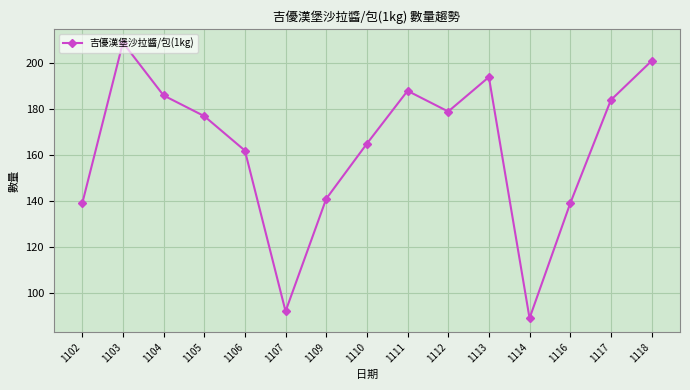

Between 1106 and 1102, which is larger?

1106